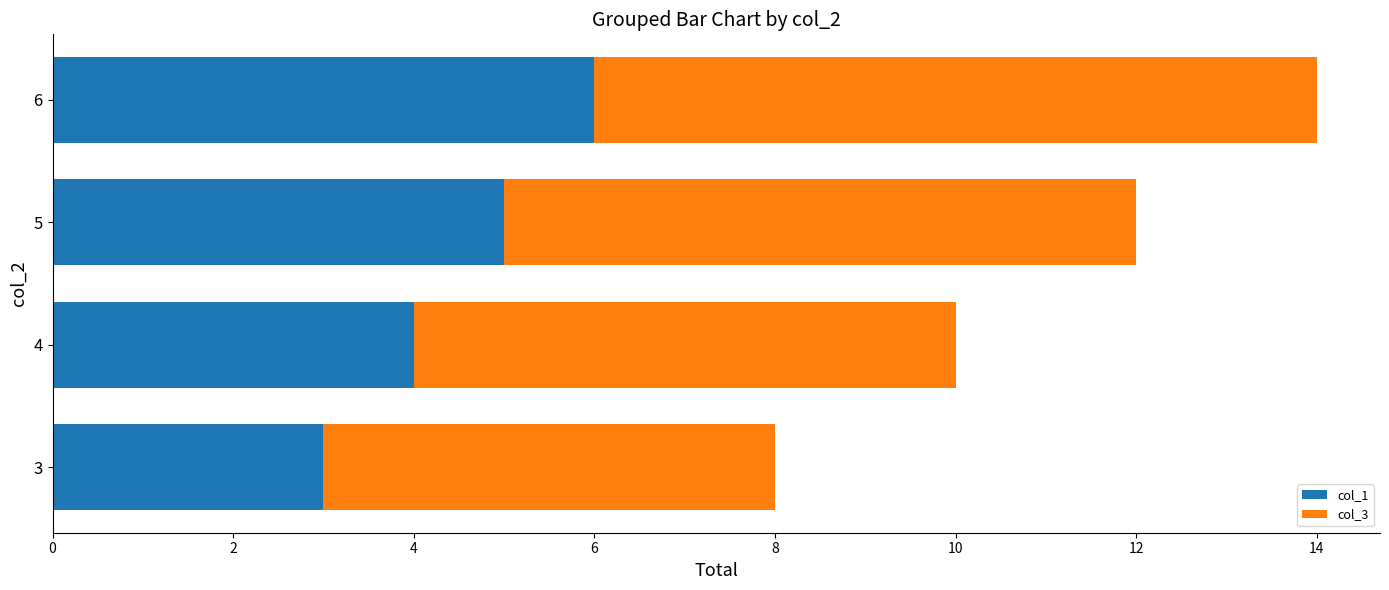

What is the difference between the maximum and minimum values in the col_1 series?

3